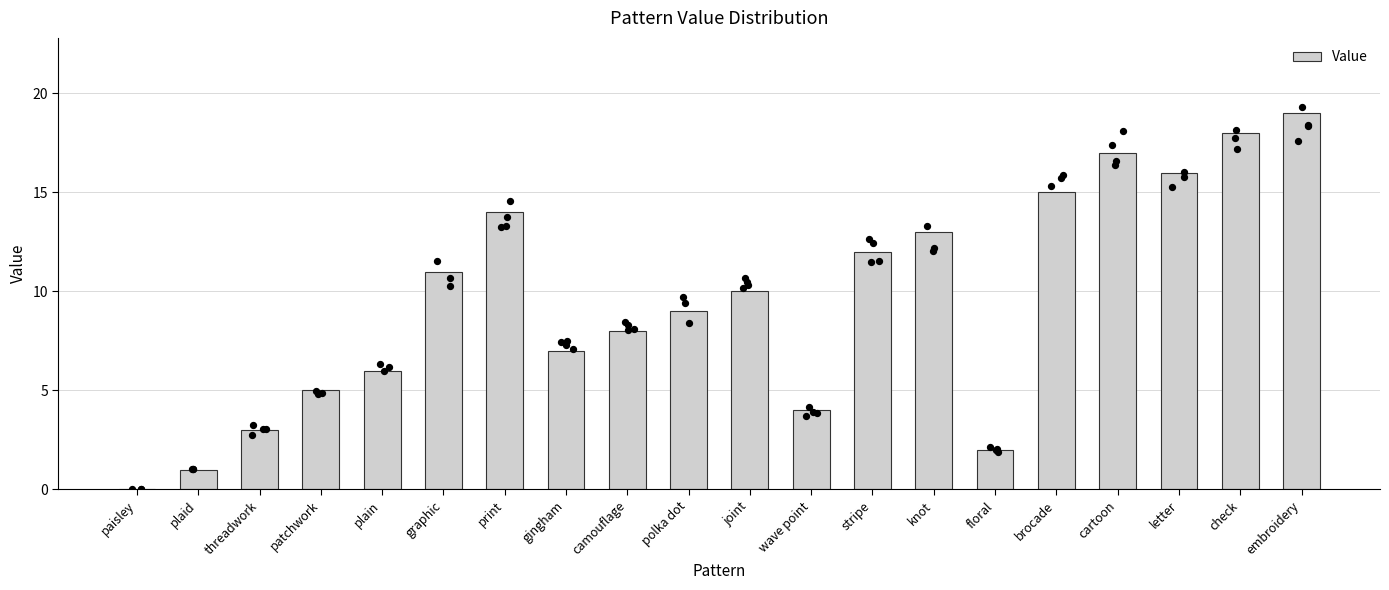

Between graphic and stripe, which is larger?

stripe